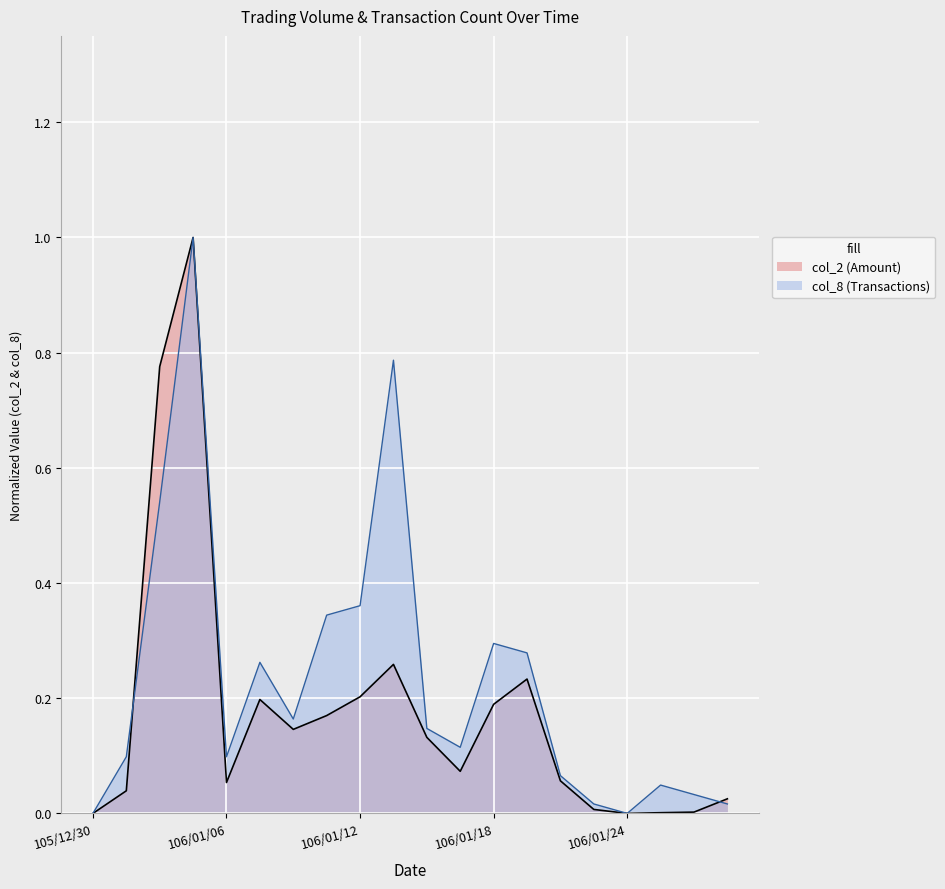

The col_2 series shows 0.1 at 106/01/17. True or false?

False